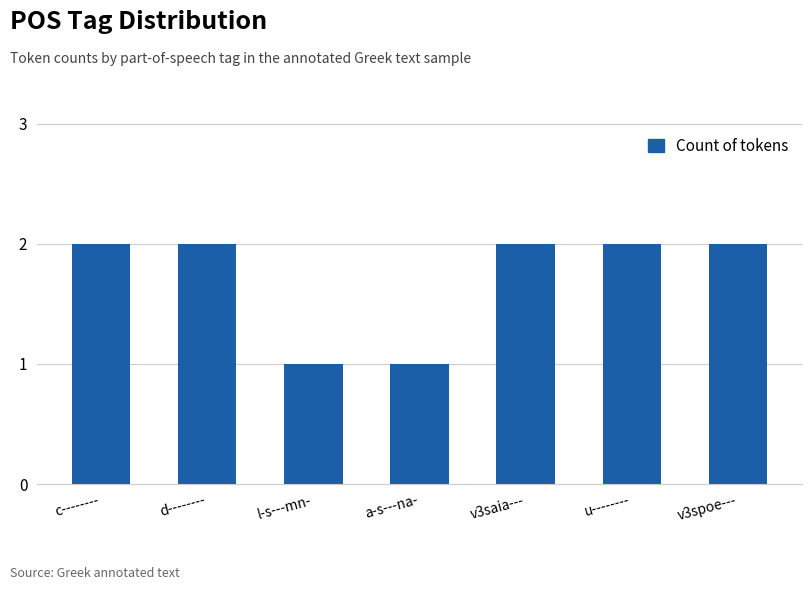

What is the difference between the maximum and minimum values?

1